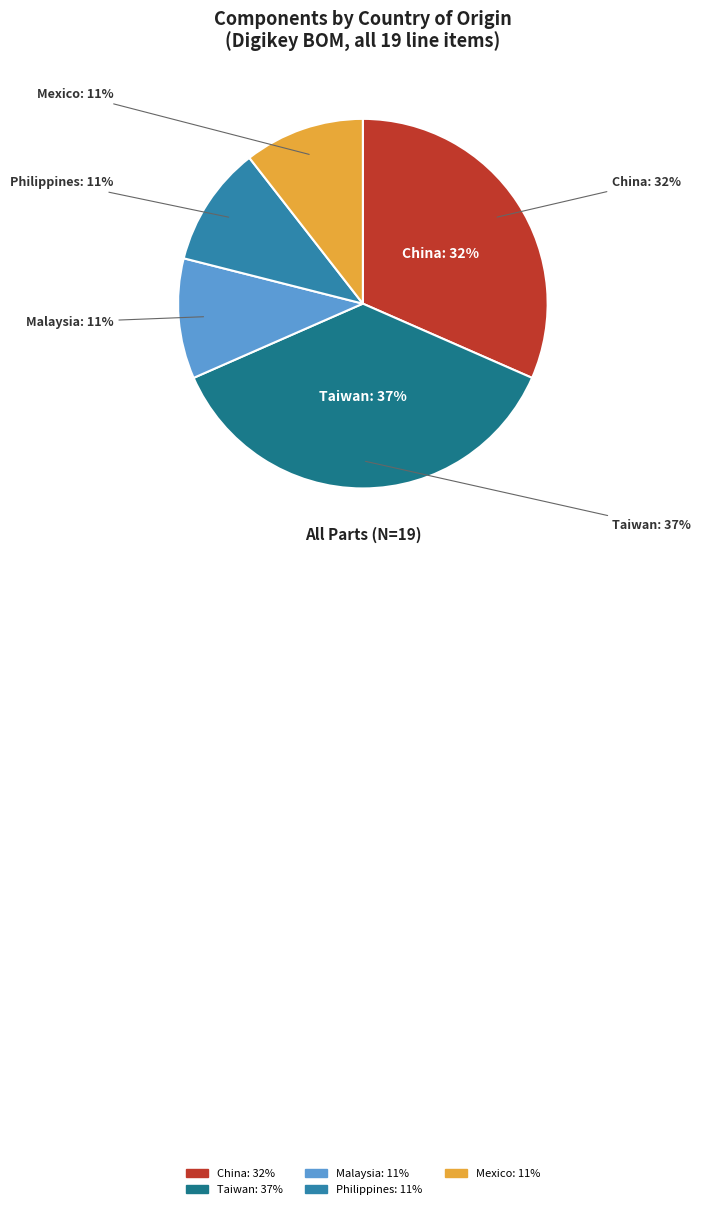

Which category has the smallest portion of the pie?

Malaysia